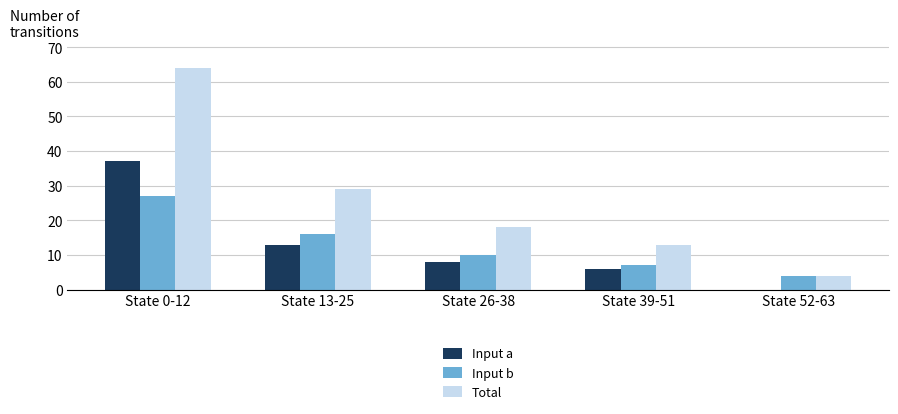

True or false: Total has a value of 34 at State 0-12.

False